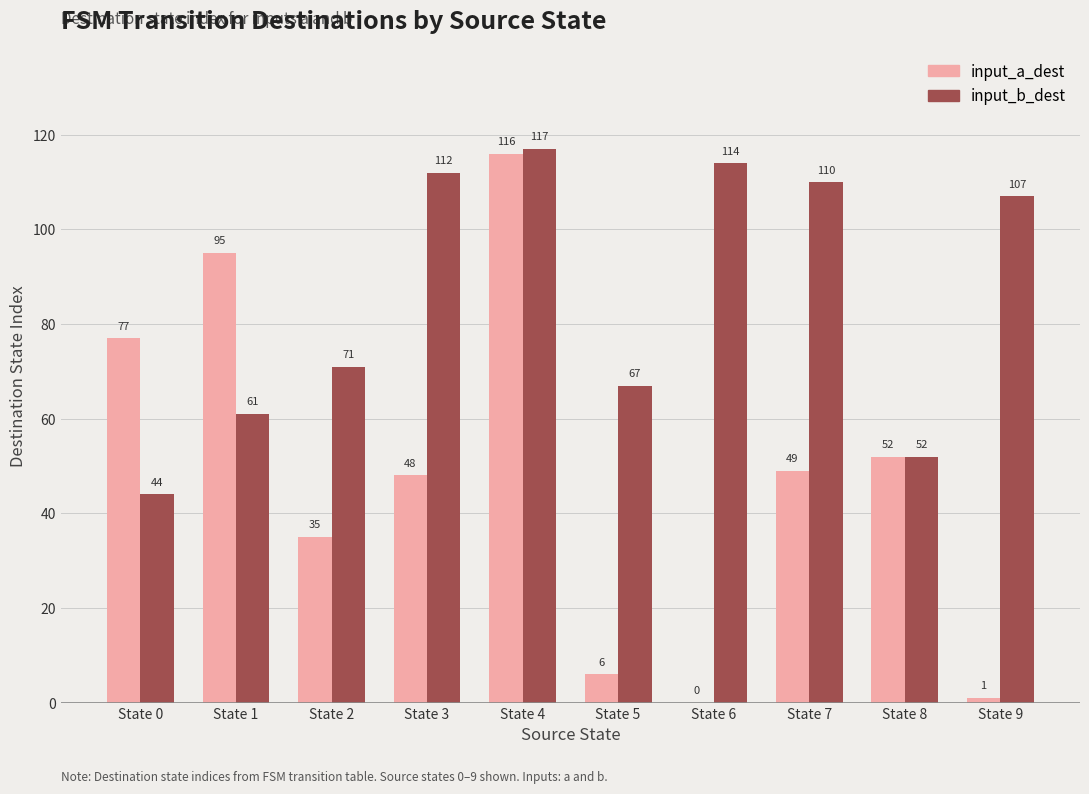

At which category is the sum across all series the highest?

State 4